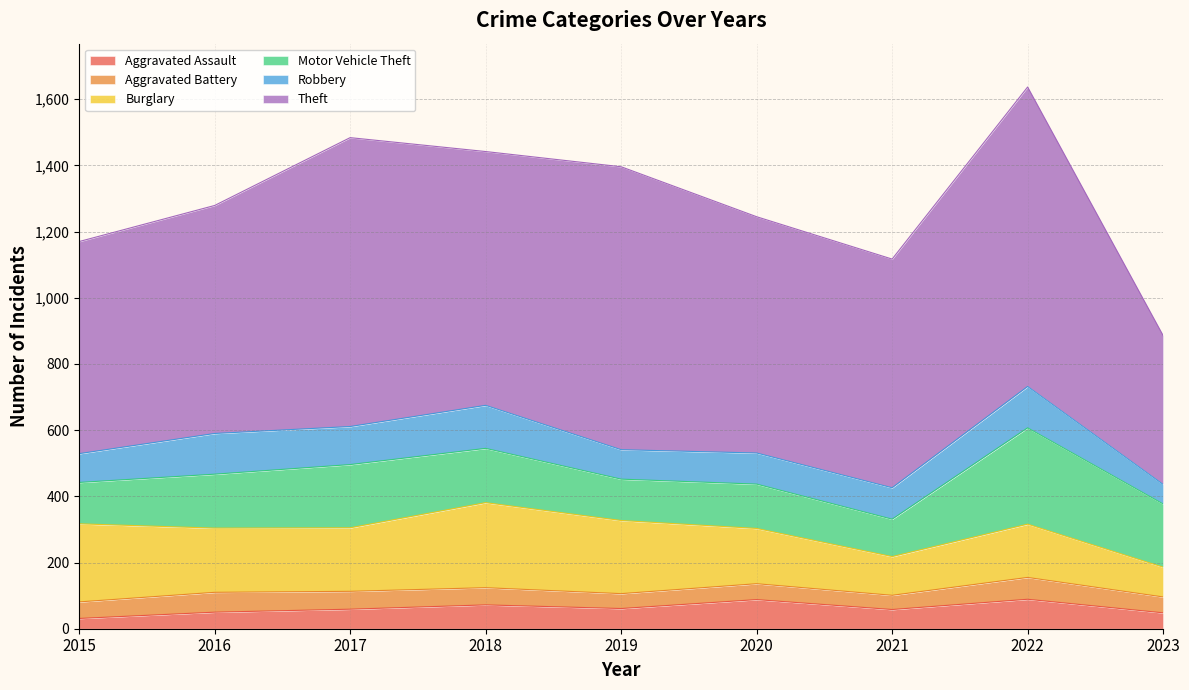

Reading left to right, list all the values displayed in this chart.

Aggravated Assault: 31	50	59	72	61	88	58	89	48
Aggravated Battery: 50	60	54	52	45	48	43	66	48
Burglary: 236	194	192	257	221	167	117	161	90
Motor Vehicle Theft: 125	163	191	164	125	134	113	291	191
Robbery: 87	123	115	130	89	94	95	125	59
Theft: 641	689	873	767	855	714	691	905	450